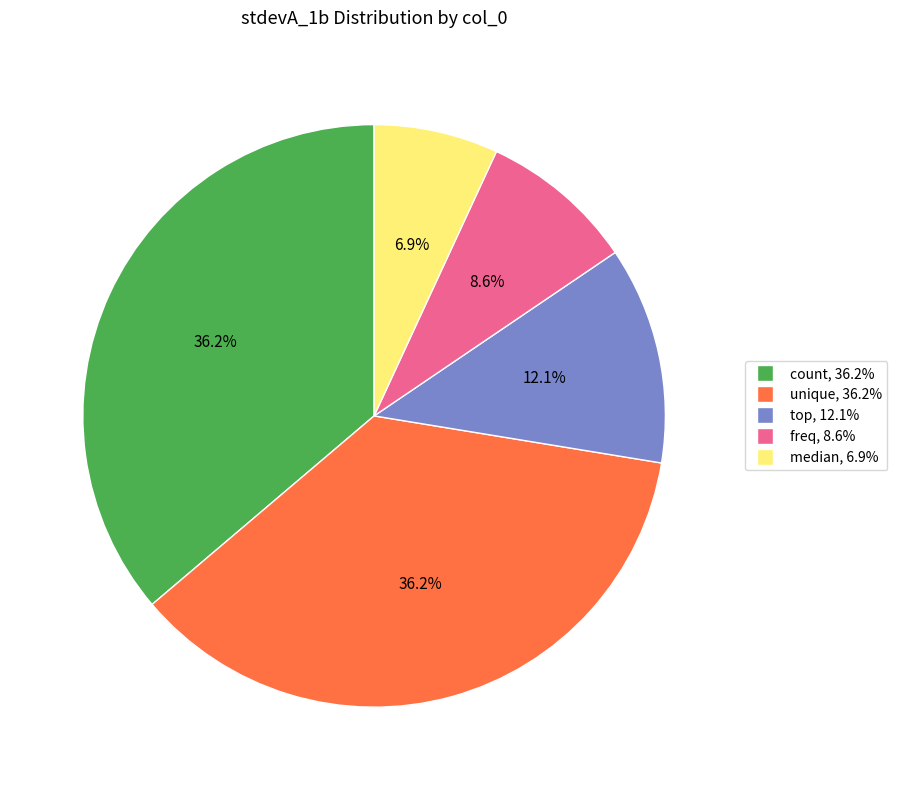

Is there any slice that represents more than half of the pie?

No